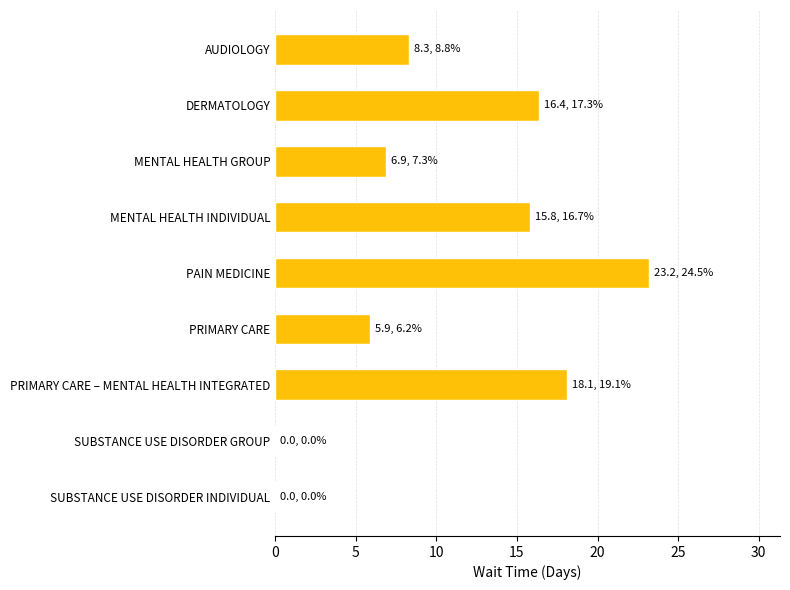

Is it true that the value at PAIN MEDICINE is 31.4?

False